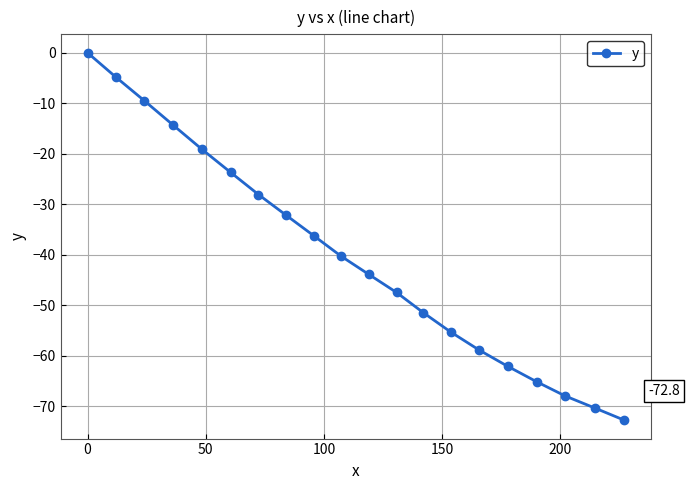

What is the value of the 20th point from the left?

-72.8